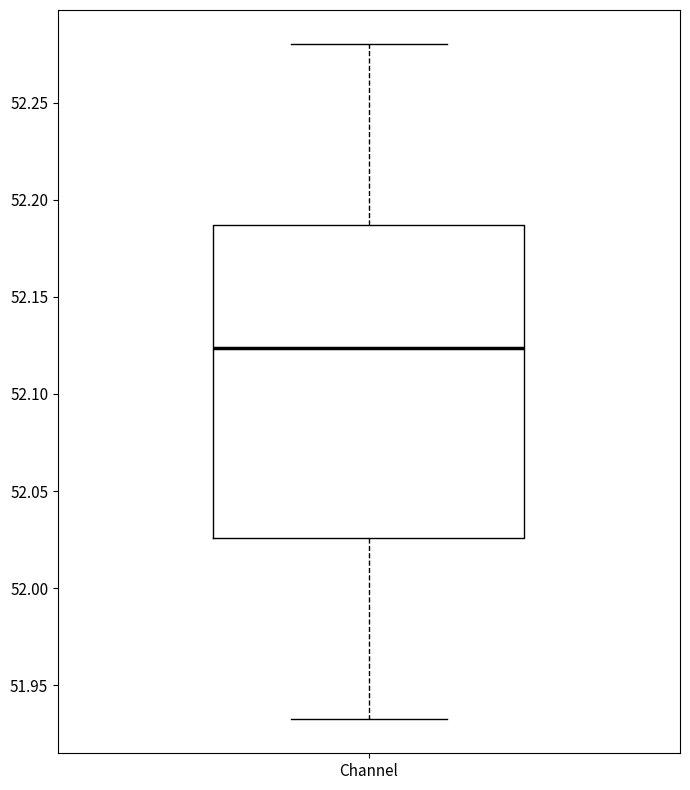

Read this box plot against the y-axis: the position of the median line, the range covered by the box, and the ends of both whiskers. The values are not printed on the chart, so give them approximately, as read against the axis.

median 52.125, box 52.025 to 52.185, whiskers 51.930 to 52.280